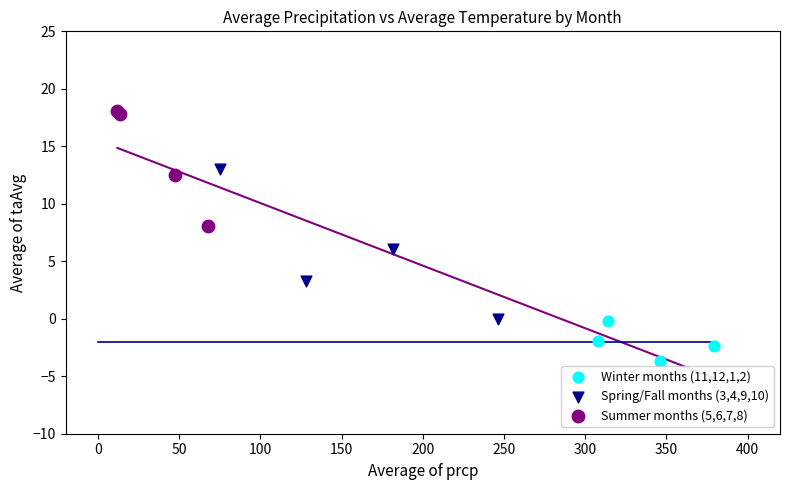

Which series has the widest spread of Y values?

Spring/Fall months (3,4,9,10)